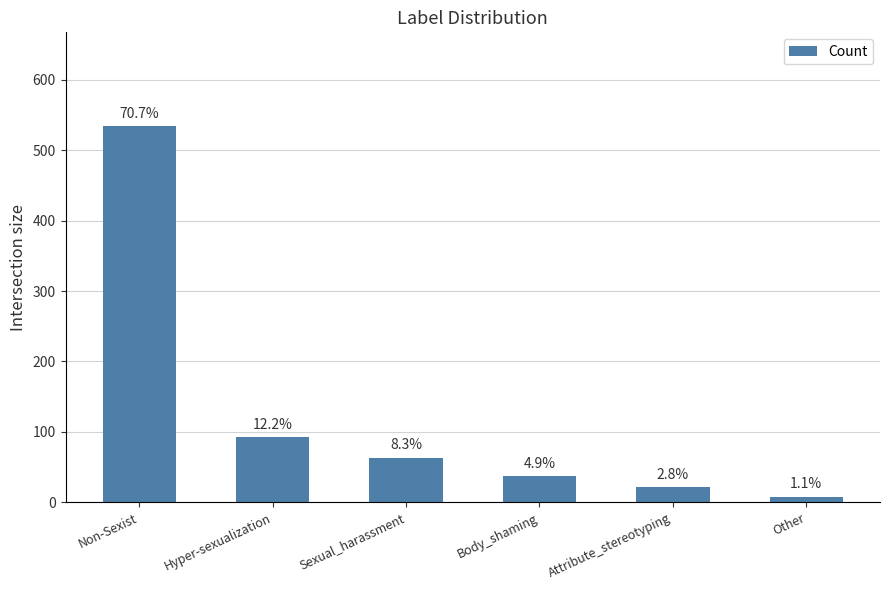

Reading left to right, what are all the values shown in this chart?

Non-Sexist=534	Hyper-sexualization=92	Sexual_harassment=63	Body_shaming=37	Attribute_stereotyping=21	Other=8